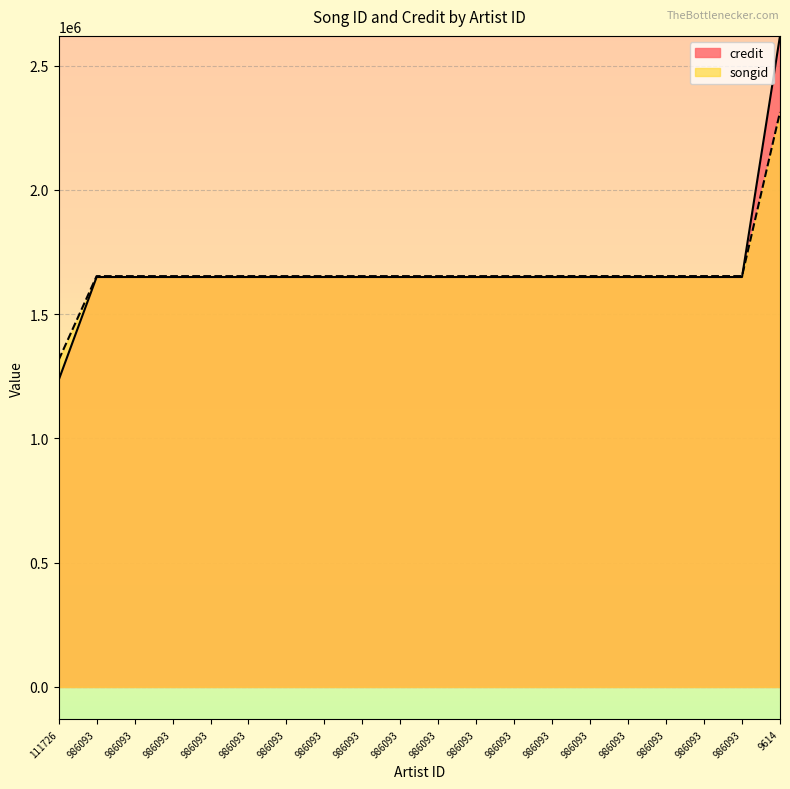

Reading right to left, extract all data points from this chart.

songid: 2312698	1652837	1652837	1652837	1652837	1652837	1652837	1652698	1652698	1652698	1652698	1652698	1652698	1652698	1652698	1652698	1652698	1652698	1652698	1315297
credit: 2619123	1649066	1649066	1649066	1649066	1649066	1649066	1649066	1649066	1649066	1649066	1649066	1649066	1649066	1649066	1649066	1649066	1649066	1649066	1234362